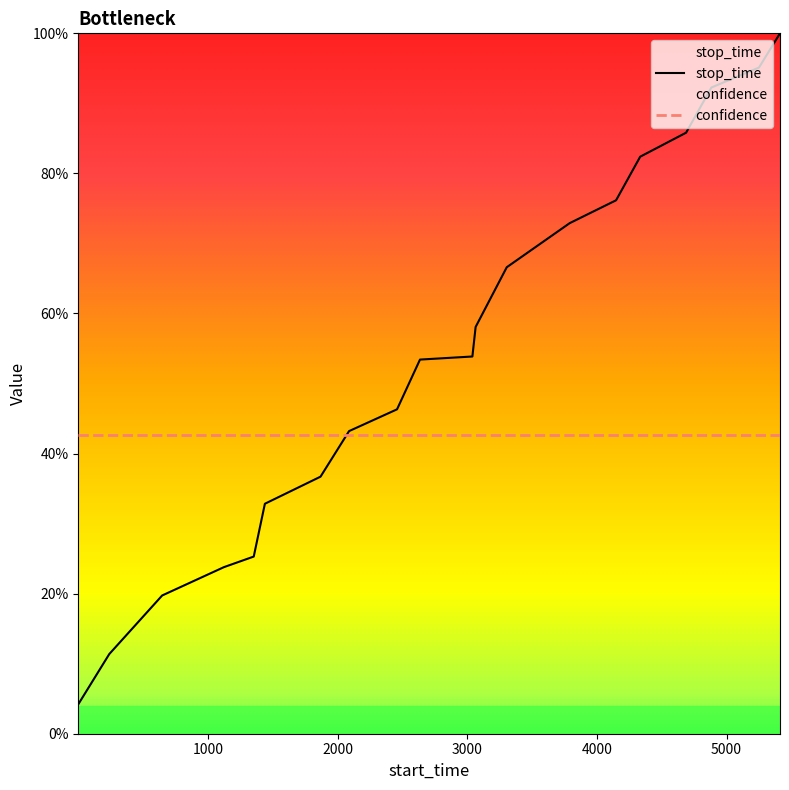

What is the sum of all values?

10.8